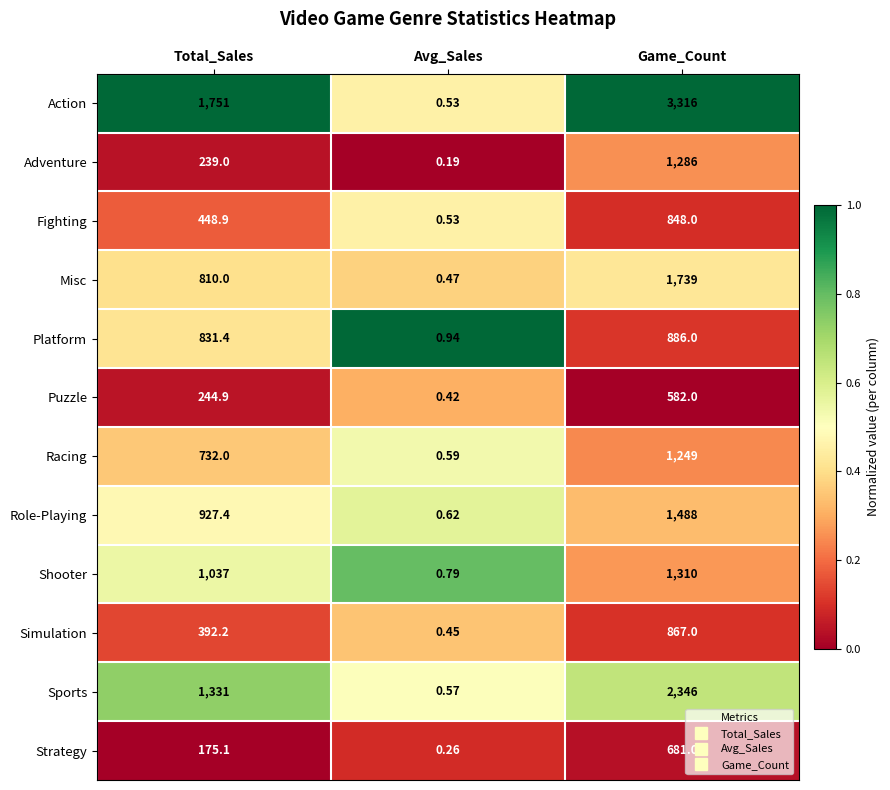

List the labels in order of Platform value, largest first.

Game_Count, Total_Sales, Avg_Sales